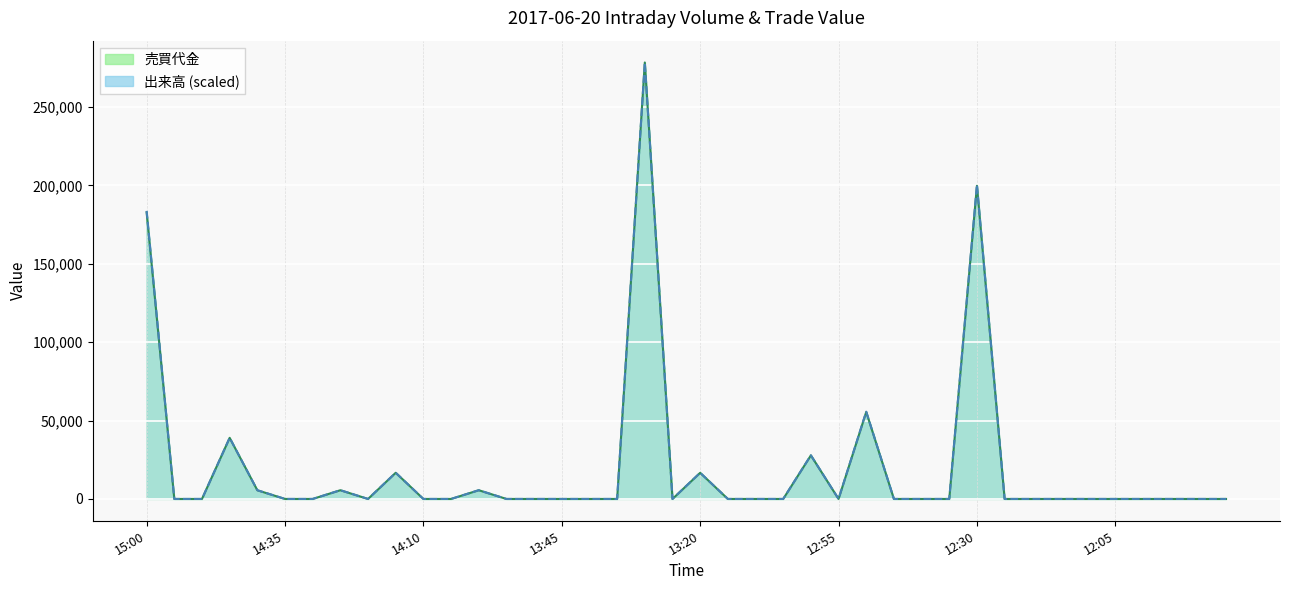

At how many categories does at least one series exceed 241765?

1